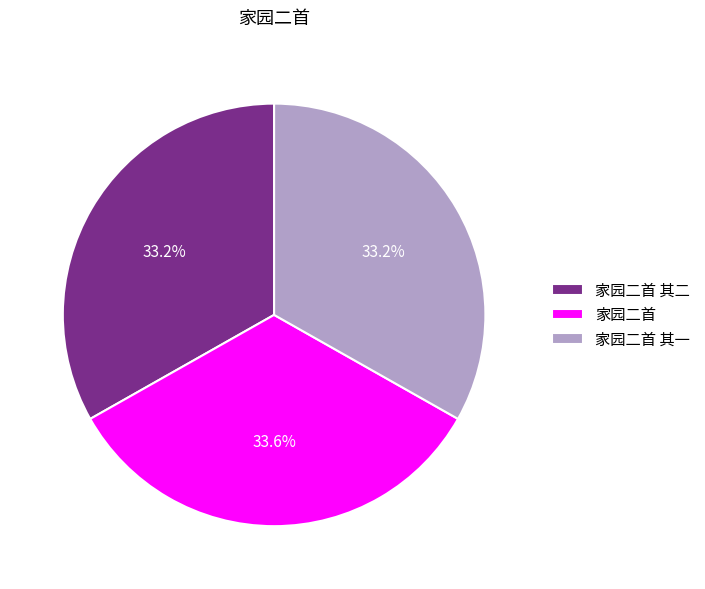

What percentage is NOT represented by 家园二首 其一?

66.8%